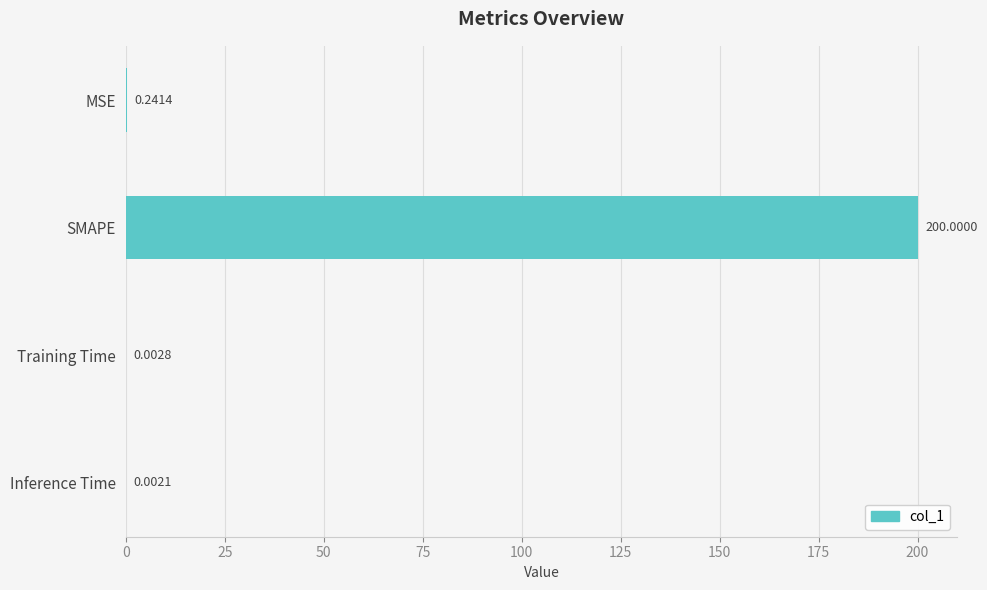

Where is the data nearest to the value 100?

MSE